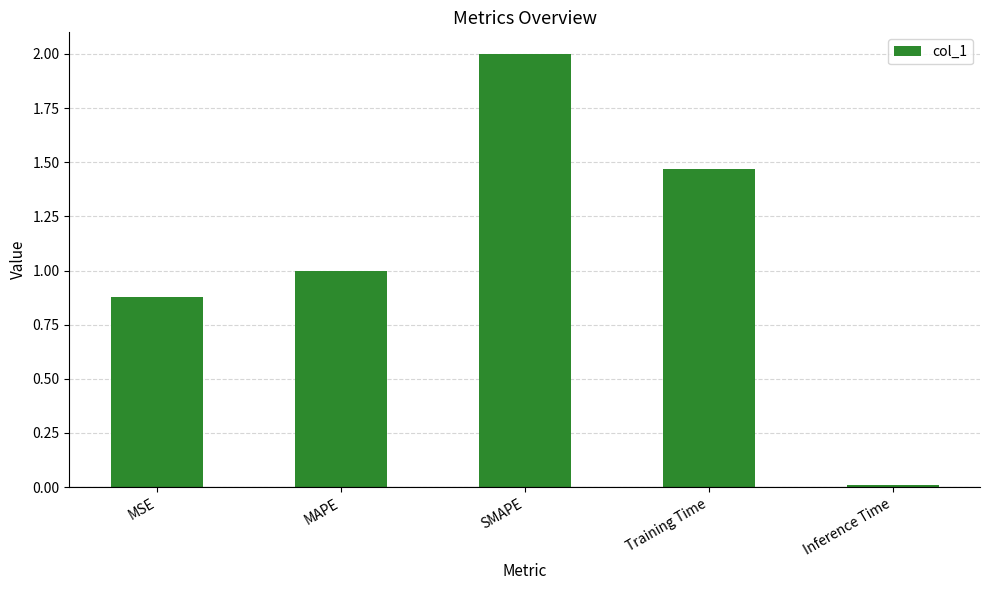

List the labels in order of value, smallest first.

Inference Time, MSE, MAPE, Training Time, SMAPE